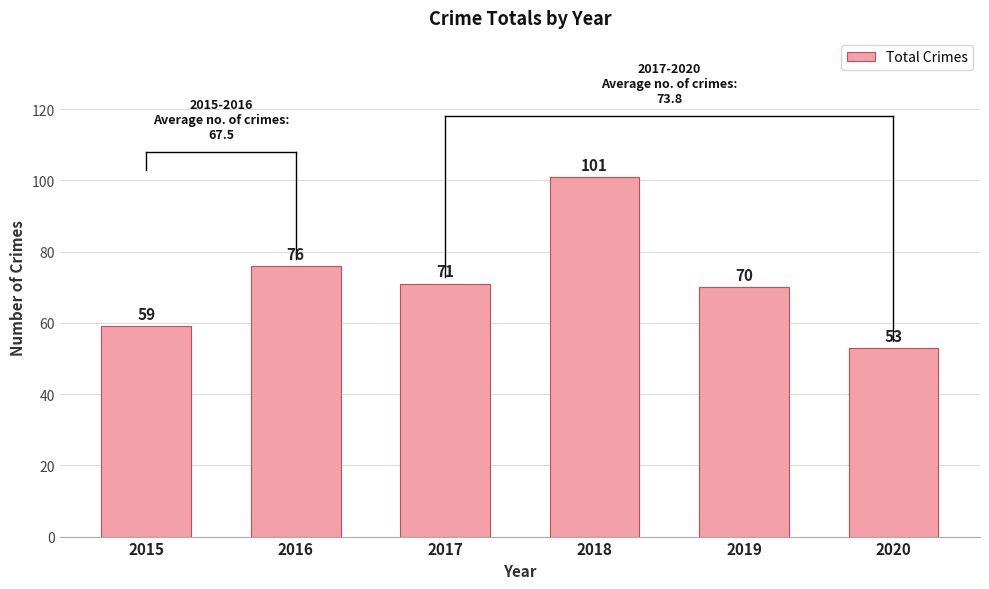

The value at 2016 is 76. True or false?

True